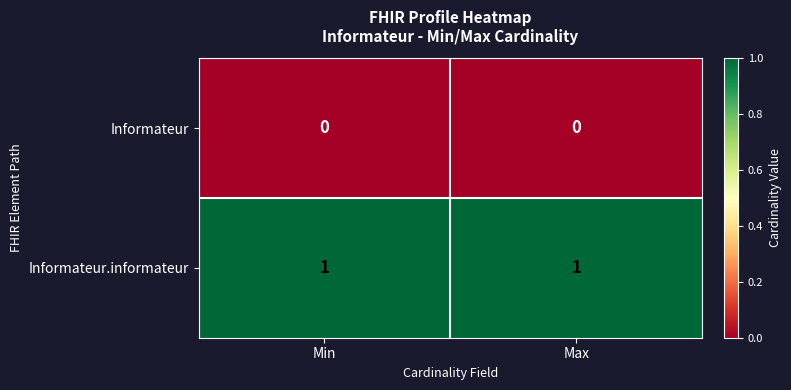

Which series has the largest total across all categories?

Informateur.informateur